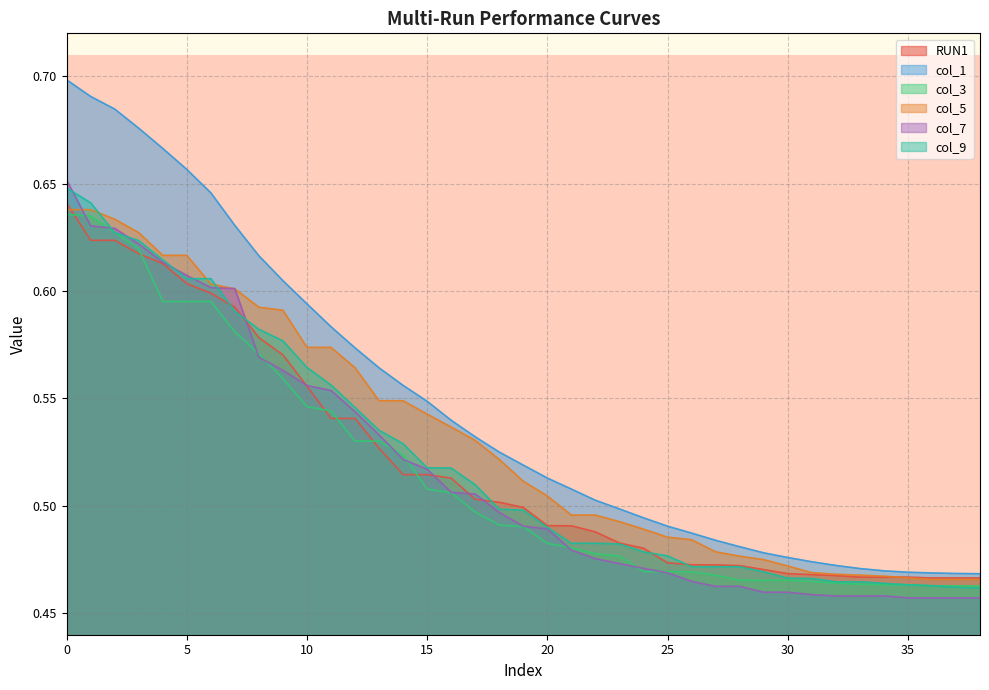

True or false: col_7 and col_5 cross at least once.

True